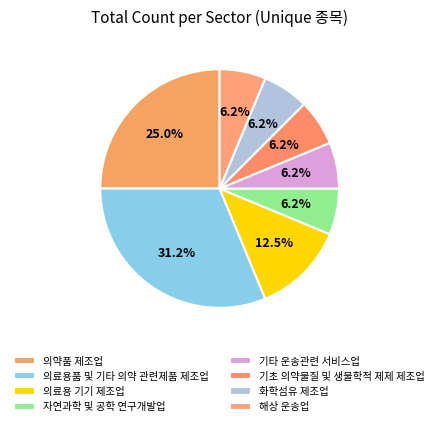

To the nearest percent, what is the difference between the 기초 의약물질 및 생물학적 제제 제조업 and 의료용 기기 제조업 slice percentages?

6%